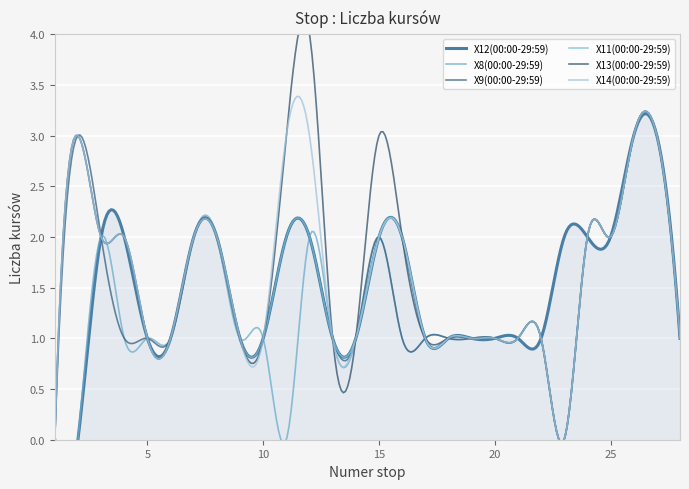

At which label does X12(00:00-29:59) first exceed 1?

3